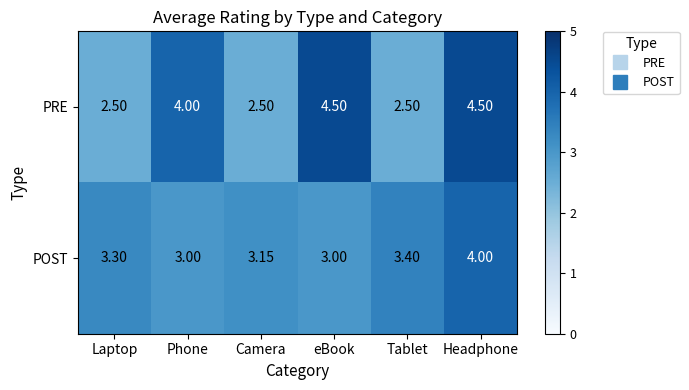

Rank the series at Laptop from lowest to highest value.

PRE, POST